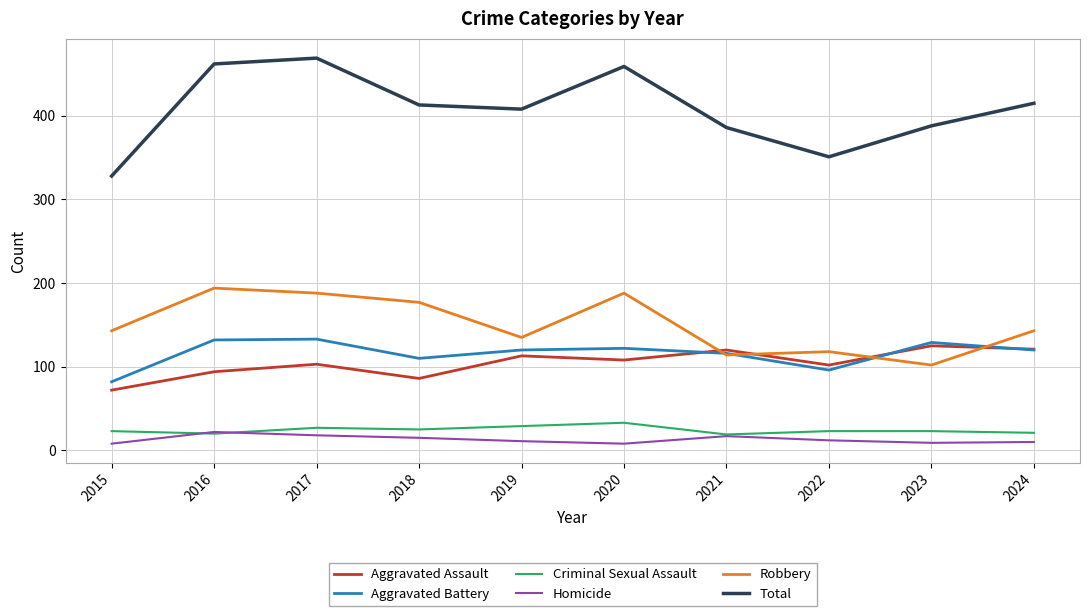

Is this an area chart (filled region under the line)?

No